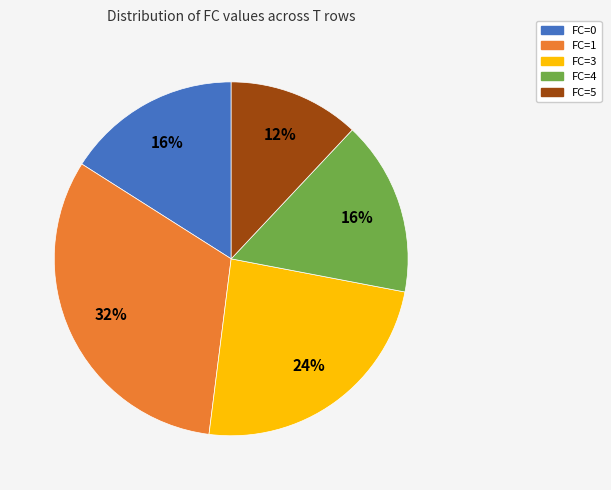

Which category has the smallest portion of the pie?

FC=5